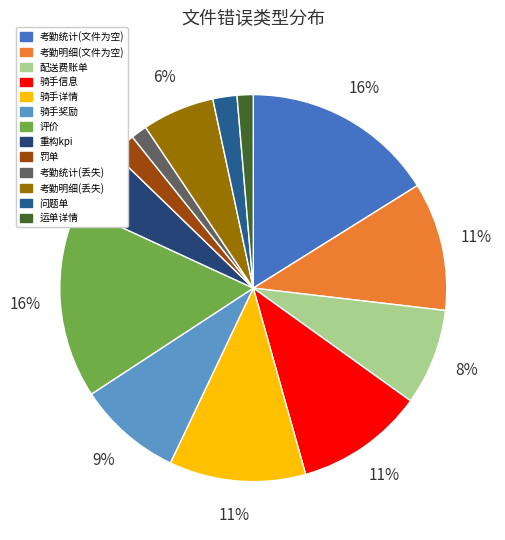

What is the ratio of the value at 考勤明细(文件为空) to the value at 骑手详情?

0.9